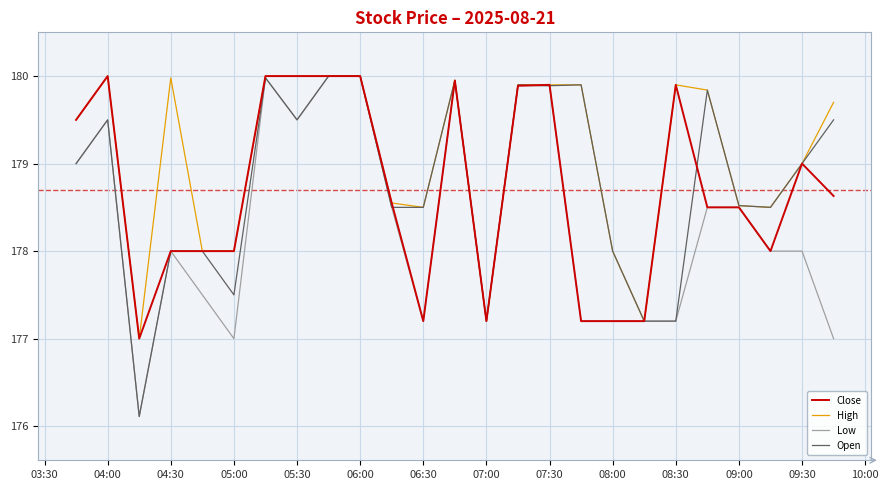

What is the greatest value displayed?

180.0